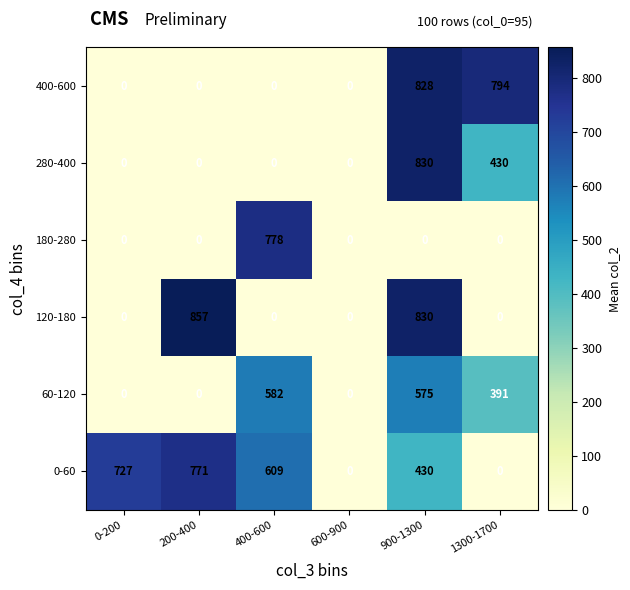

What value does the 0-60 series have at 0-200?

727